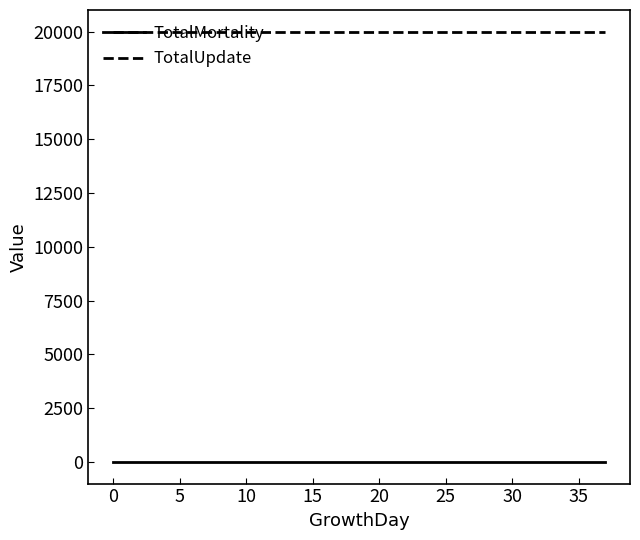

Rank the series by their average value, from highest to lowest.

TotalUpdate, TotalMortality